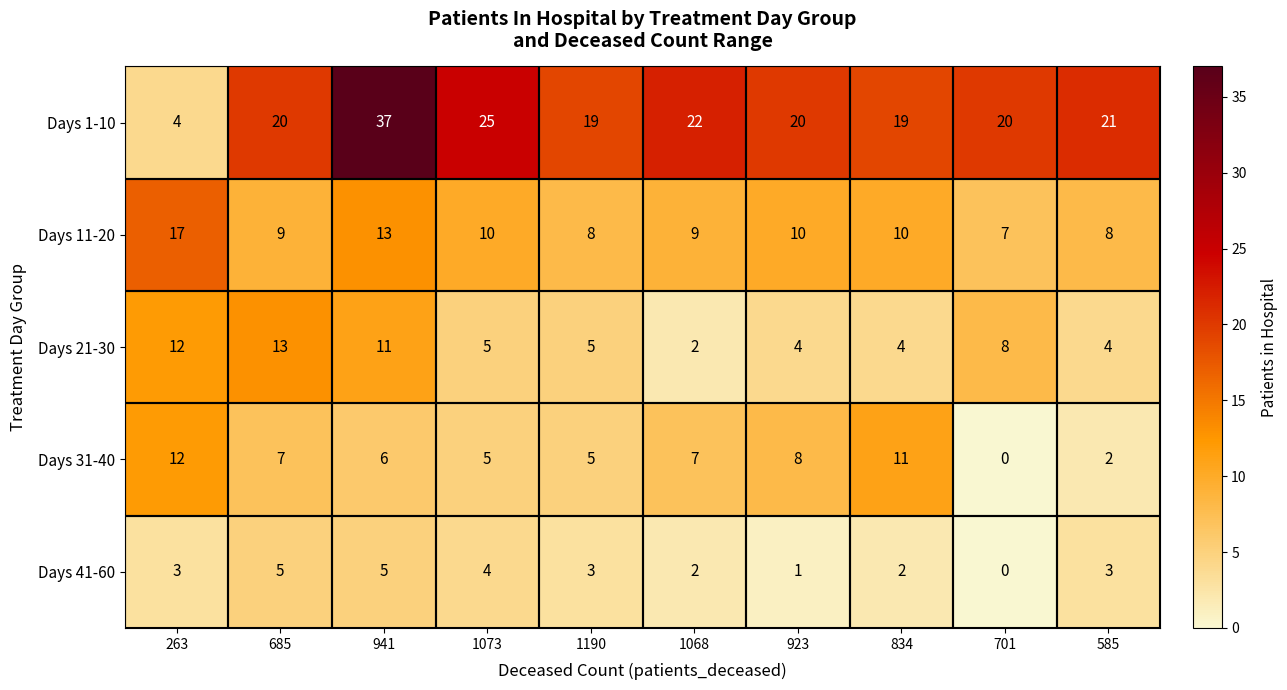

What is the difference between the maximum and second lowest values in the Days 41-60 series?

4